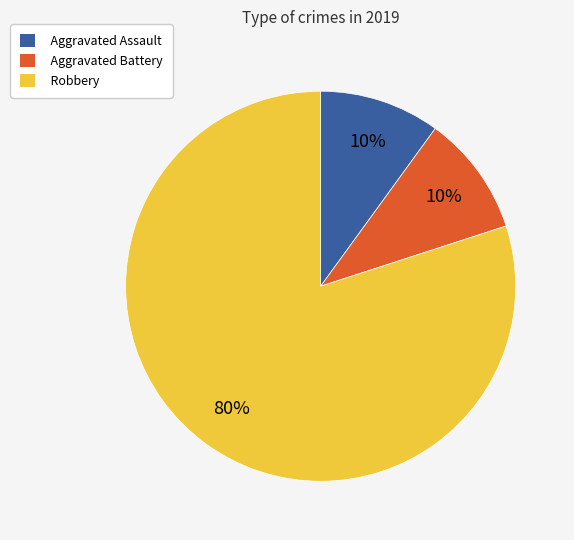

Which has a higher value, Aggravated Battery or Robbery?

Robbery